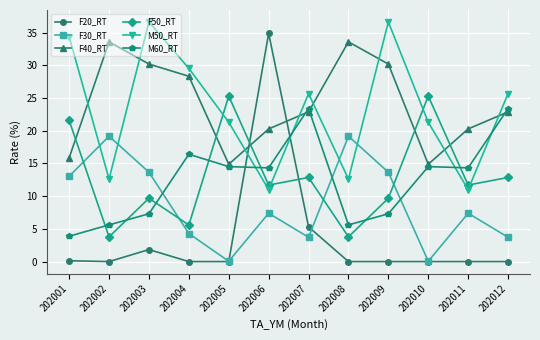

Which series has the largest total across all categories?

F40_RT